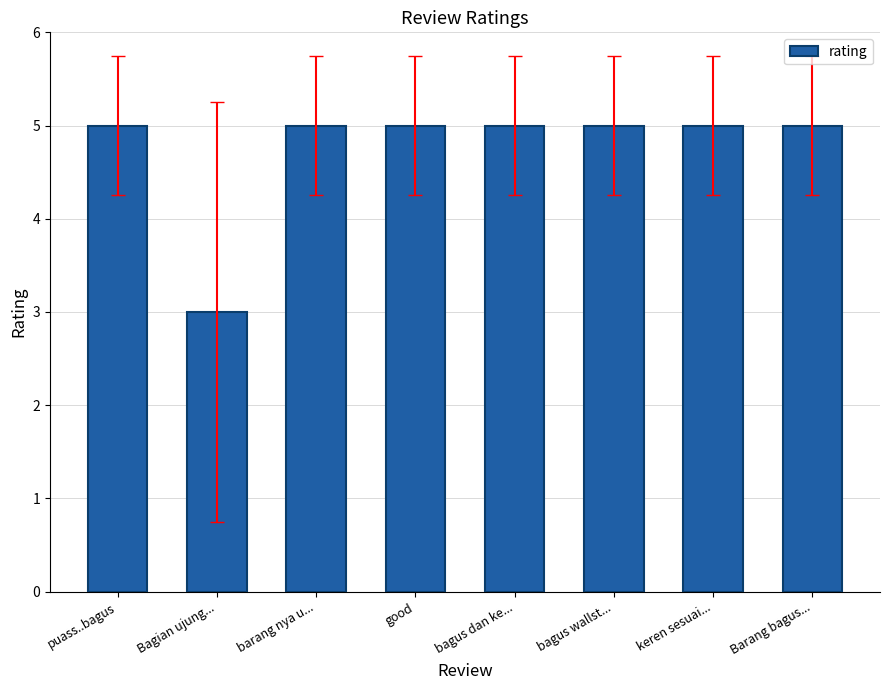

Does the chart contain stacked bars?

No